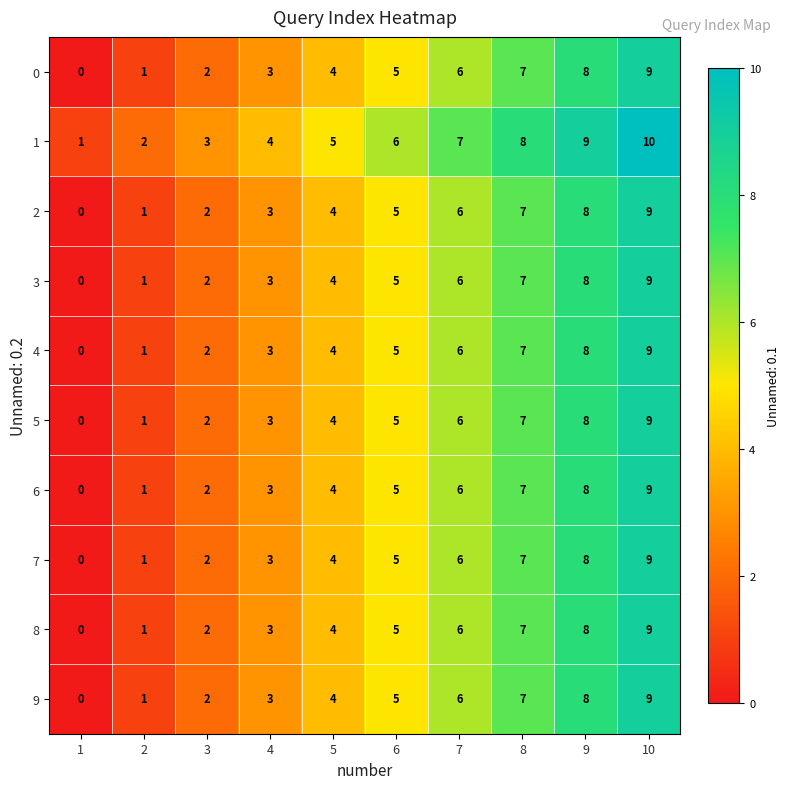

At which category is the sum across all series the highest?

10